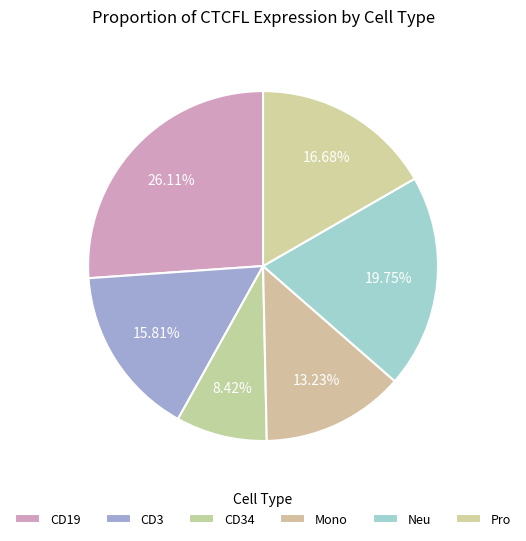

Does CD19 account for over 50% of the chart?

No